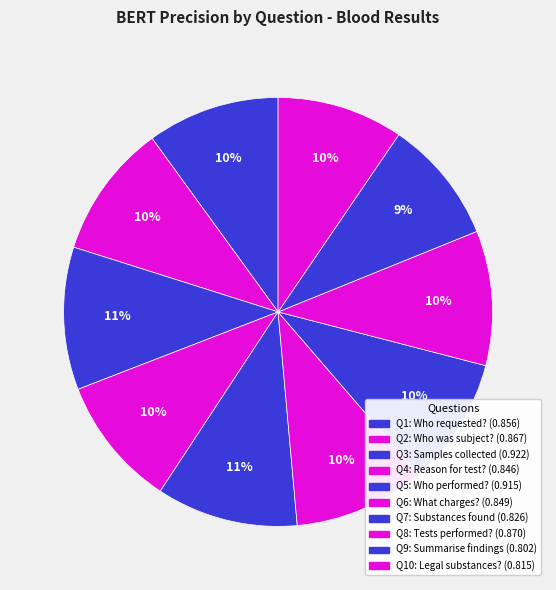

How many segments does this pie chart have?

10